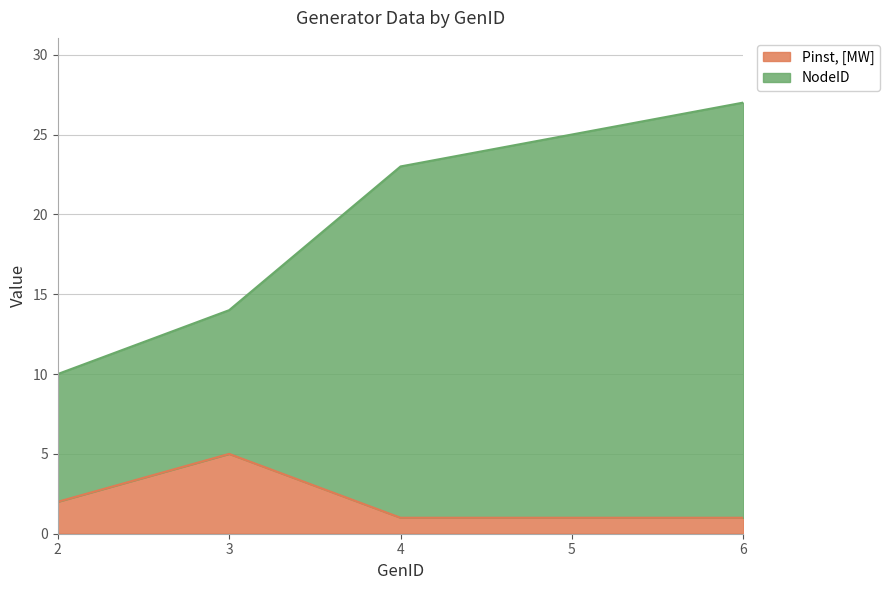

At how many categories does at least one series exceed 22?

3